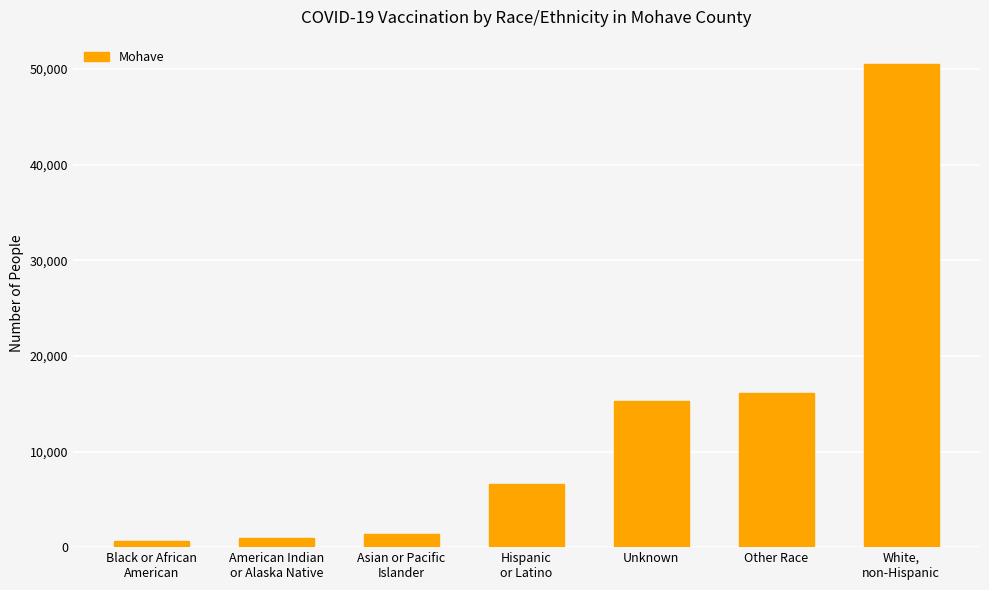

What is the greatest value displayed?

50539